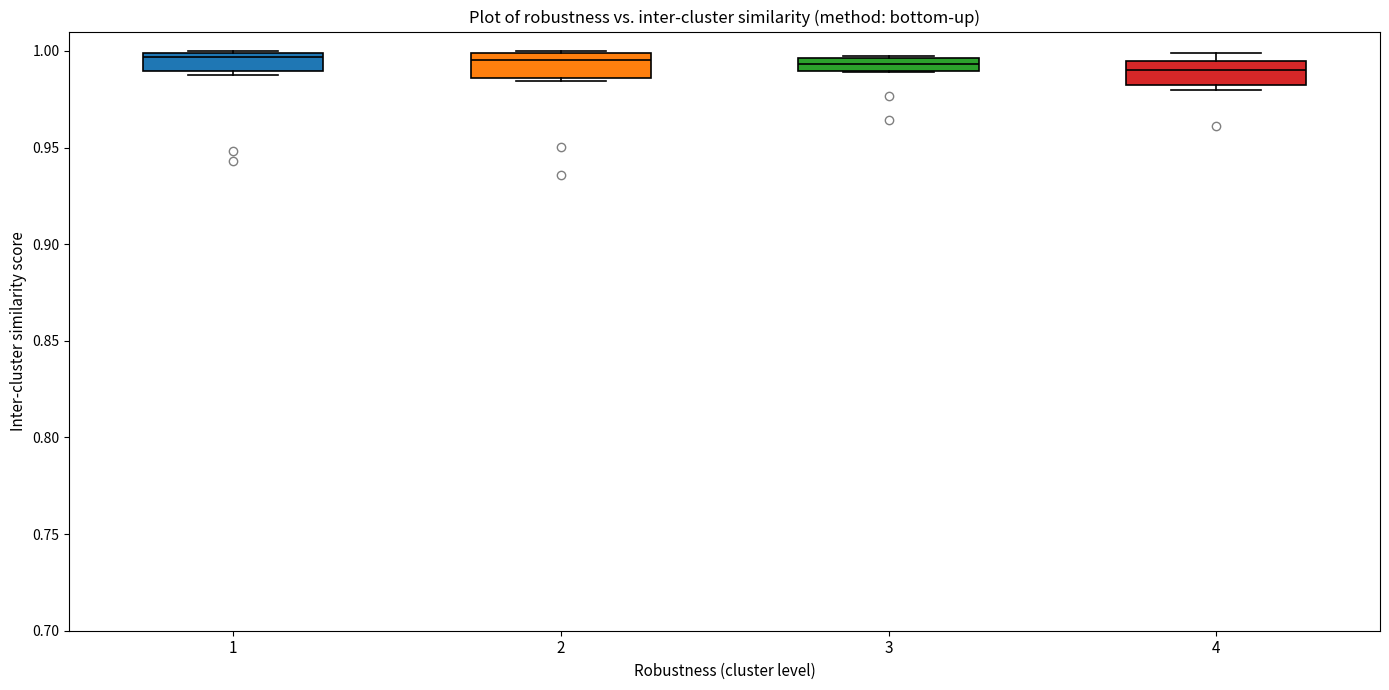

Where is the lower edge of the box at x = 3 on the y-axis? The values are not printed on the chart, so give them approximately, as read against the axis.

0.990